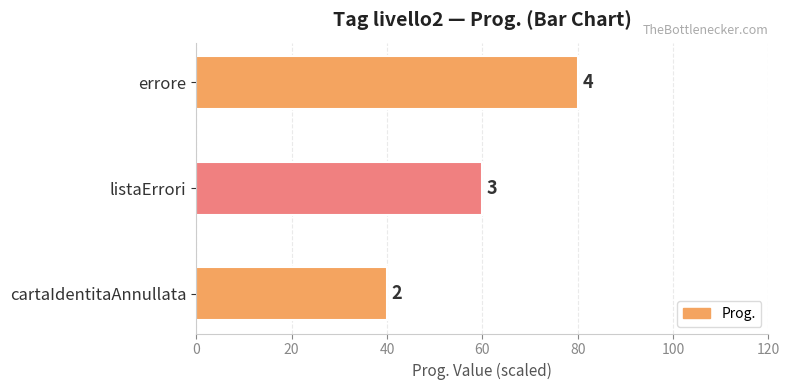

How many bars are there in total?

3